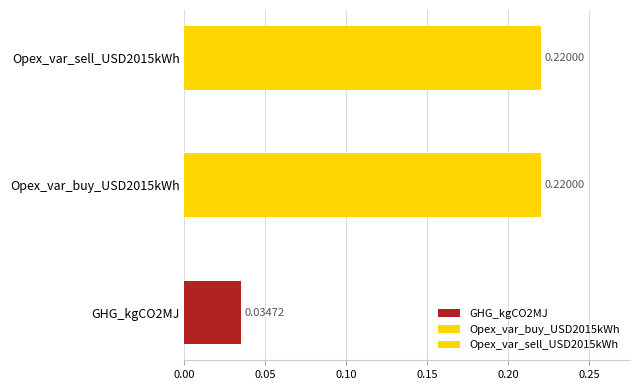

List the series in order of their peak value, lowest first.

GHG_kgCO2MJ, Opex_var_buy_USD2015kWh, Opex_var_sell_USD2015kWh